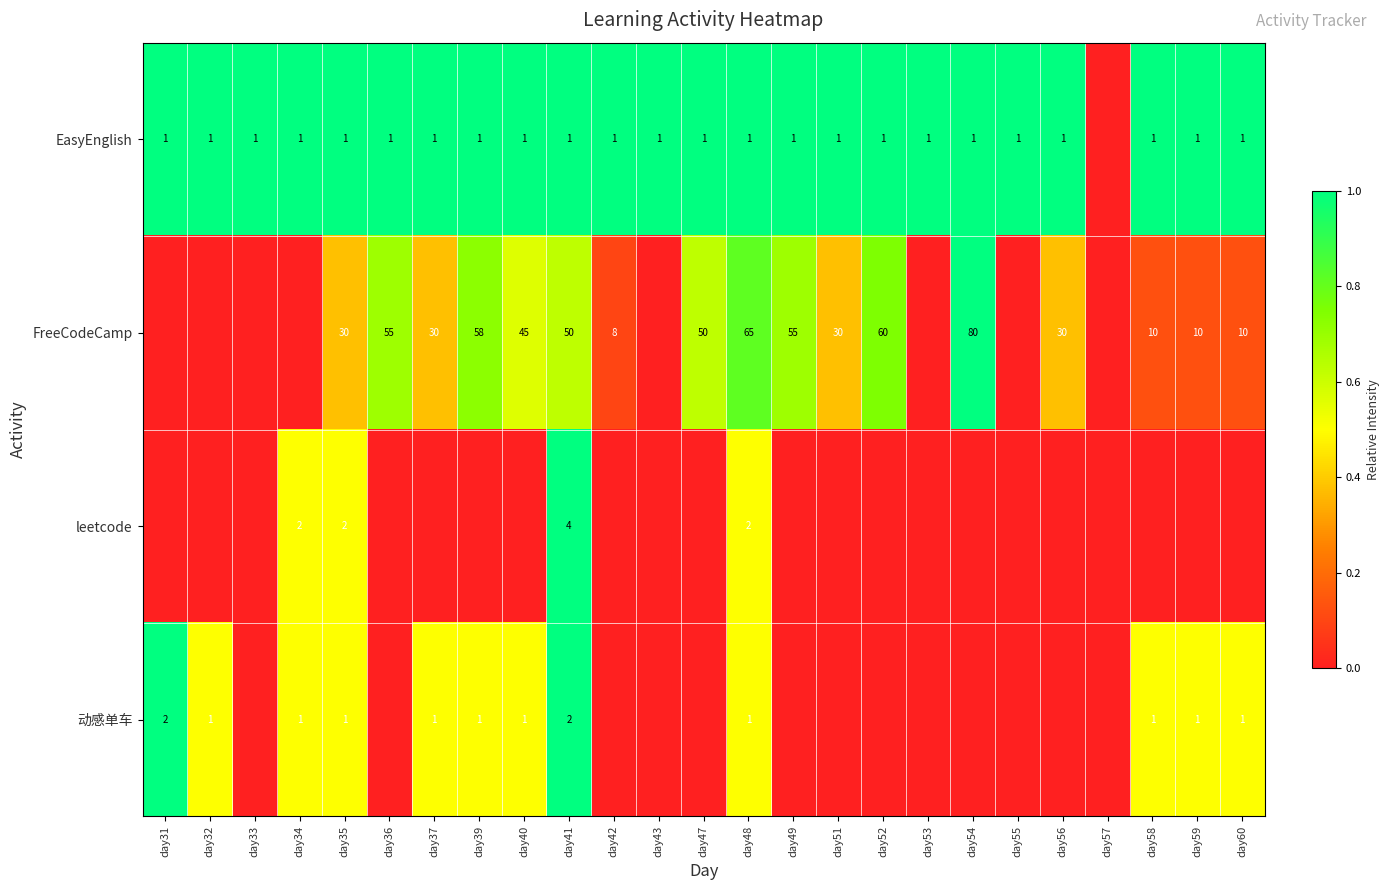

The 动感单车 series shows 0 at day34. True or false?

False